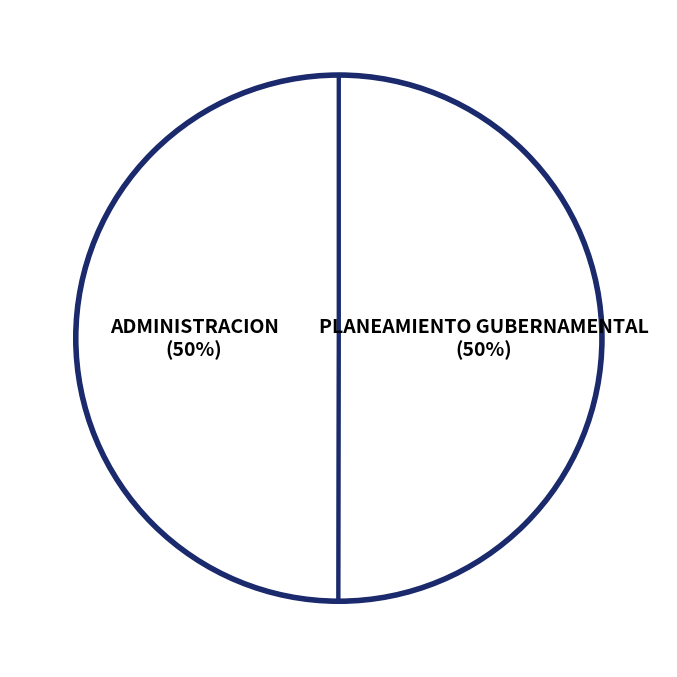

What is the ratio of the value at ADMINISTRACION (50%) to the value at PLANEAMIENTO GUBERNAMENTAL (50%)?

1.0